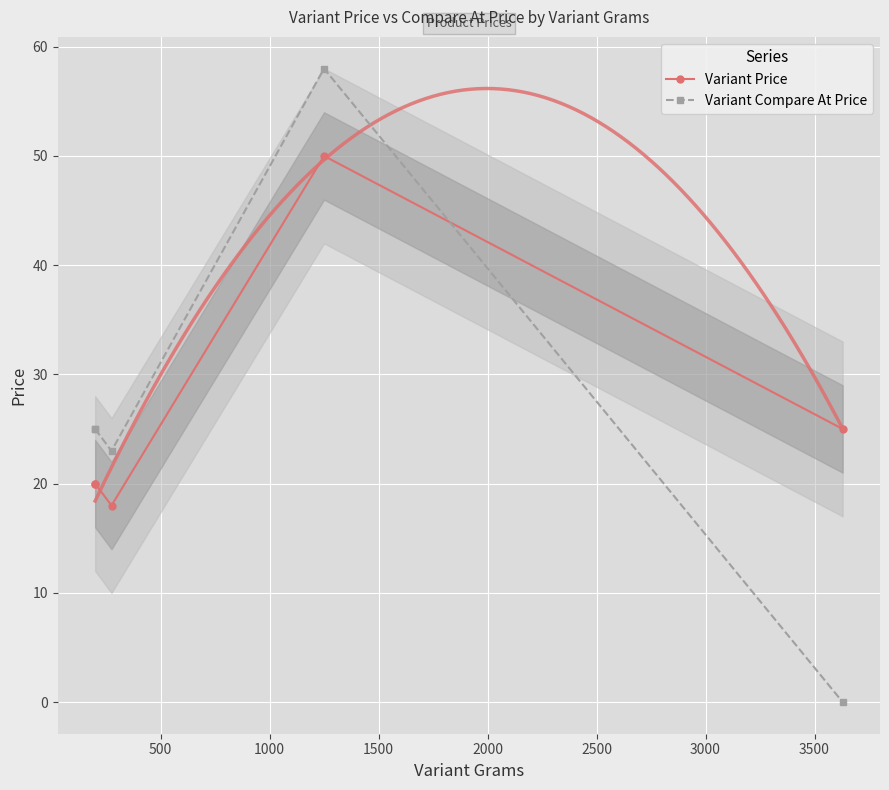

What is the maximum value shown in the chart?

58.0